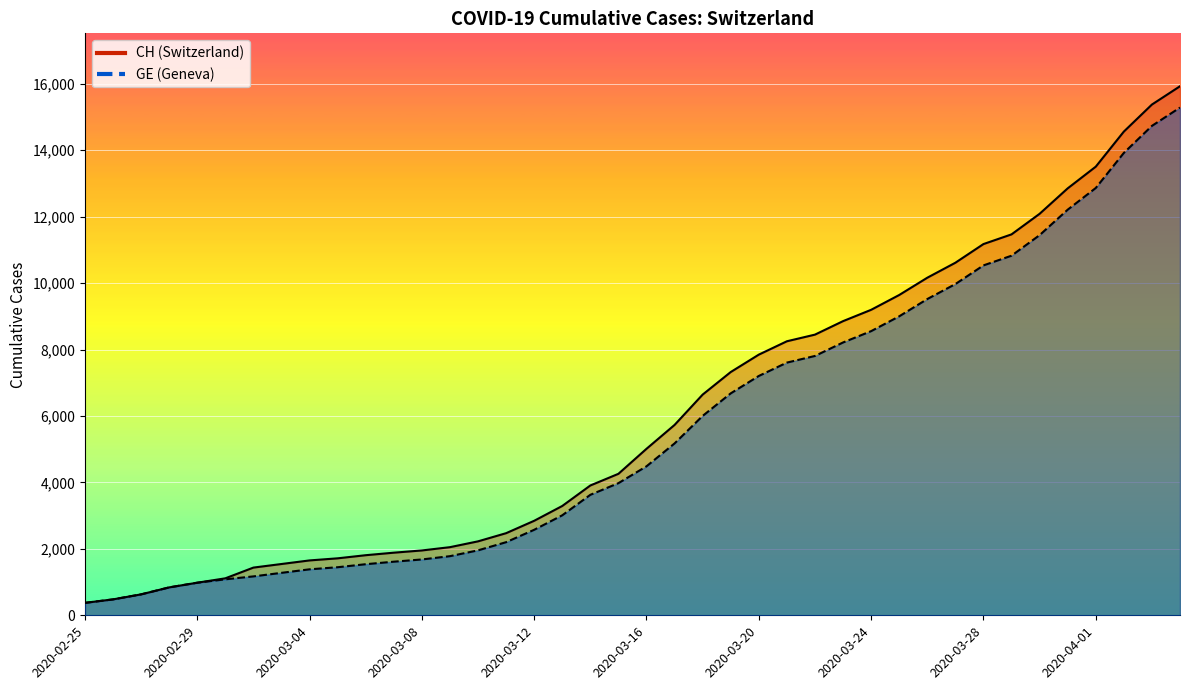

Which category has the lowest value in the CH series?

2020-02-25